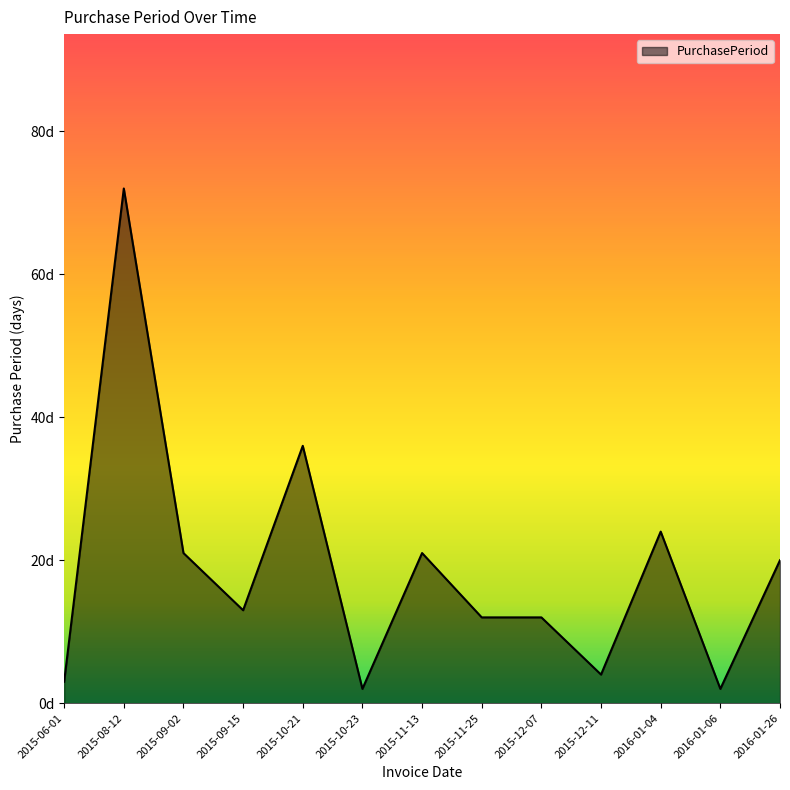

The value at 2015-08-12 is 94. True or false?

False